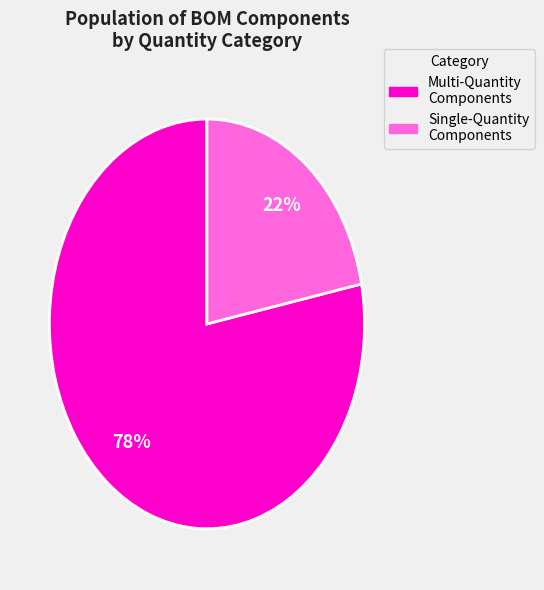

To the nearest percent, what is the difference between the largest and smallest slice percentages?

56%